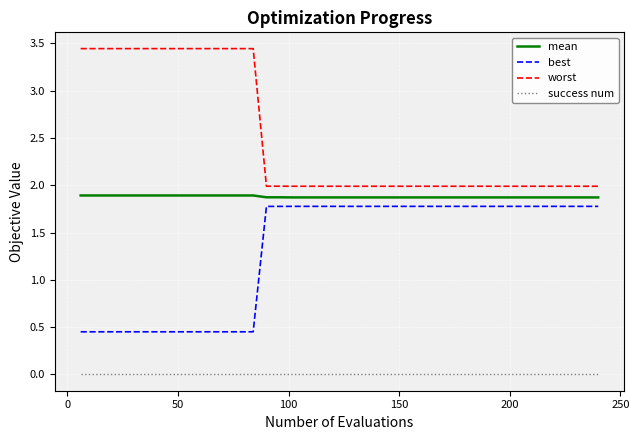

List the series in order of their overall mean, highest first.

worst, mean, best, success num